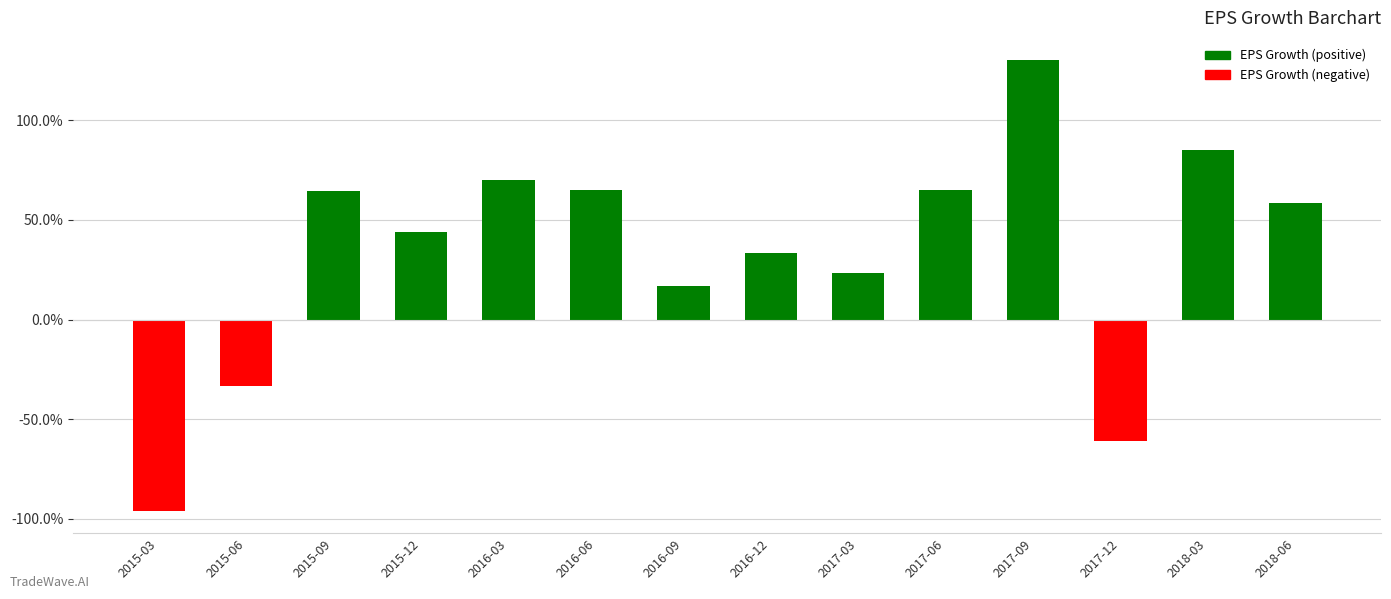

Which has a higher value, 2018-06 or 2016-12?

2018-06